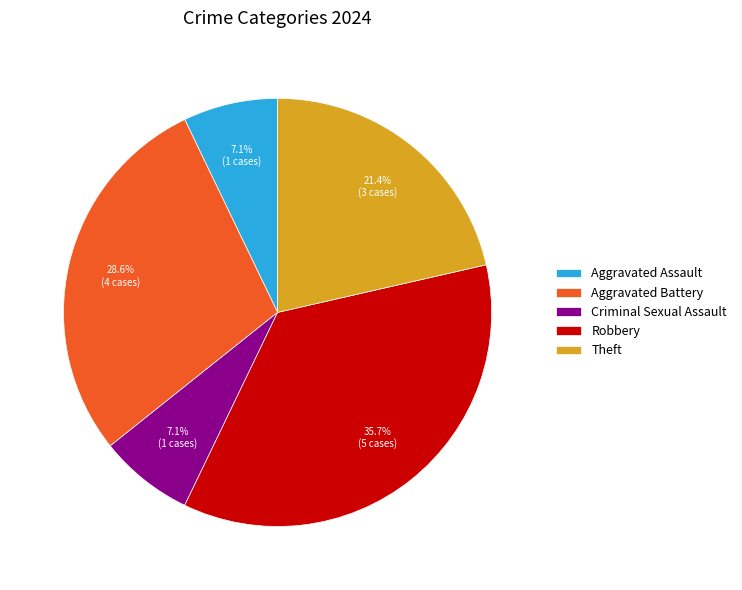

To the nearest percent, what is the difference between the largest and smallest slice percentages?

29%